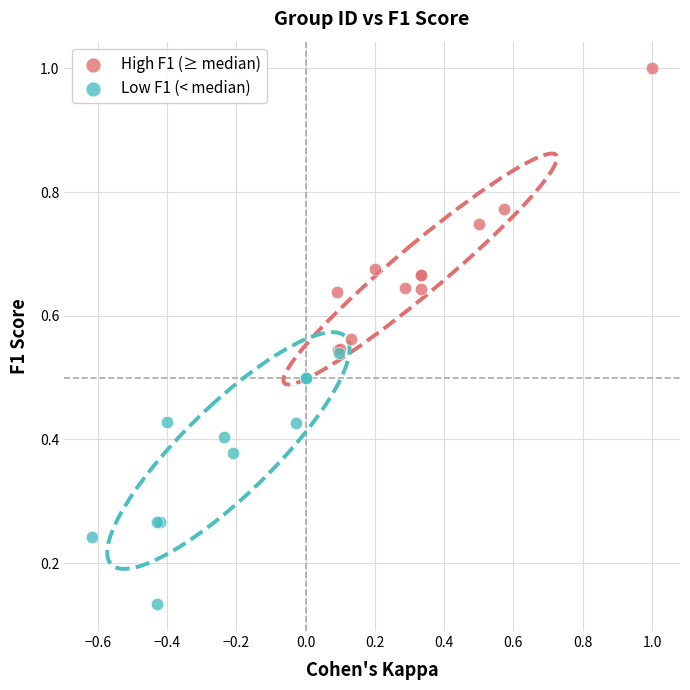

Which series reaches the maximum Y coordinate?

High F1 (≥ median)